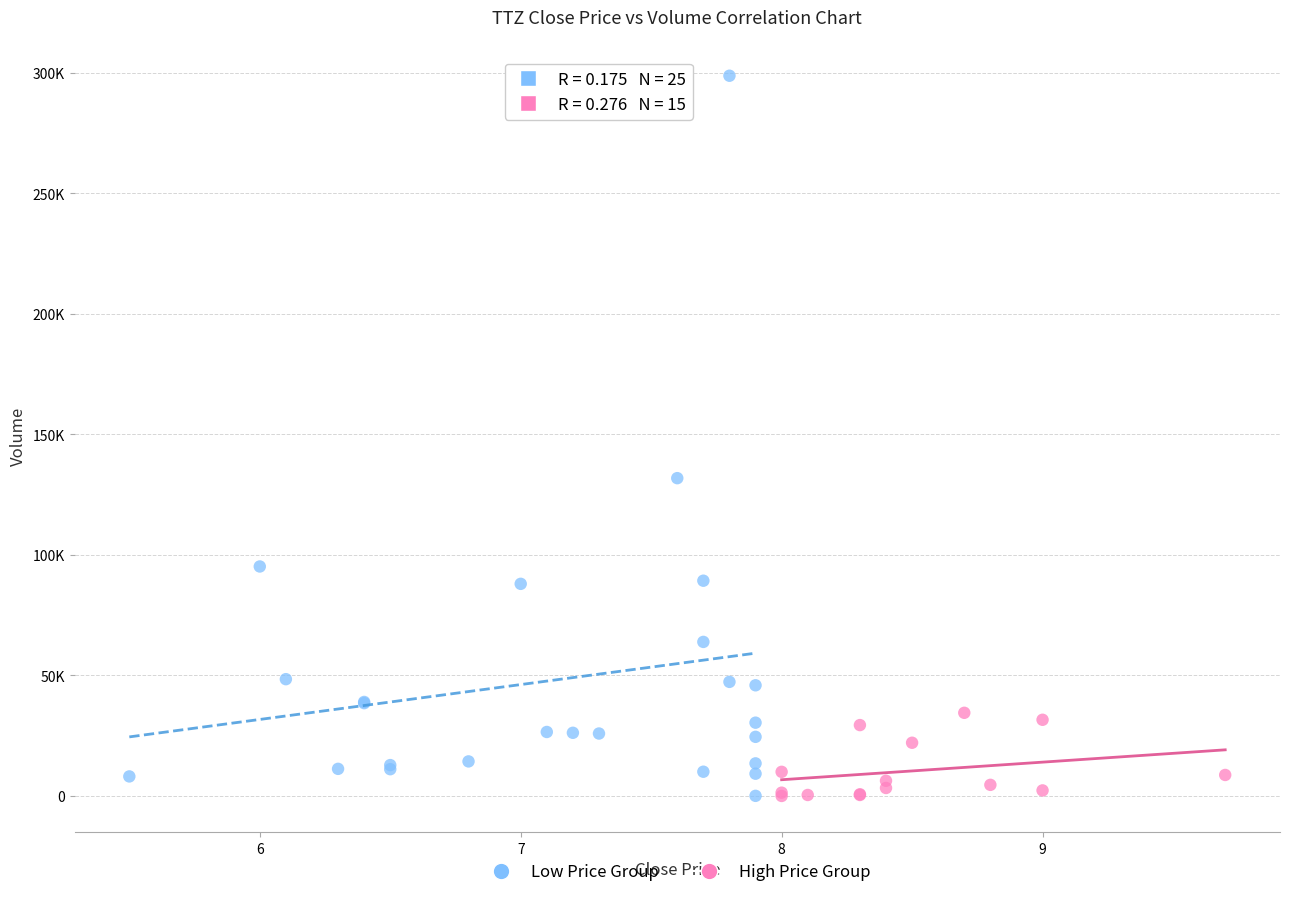

What are all the series names shown in the legend?

Low Price Group, High Price Group